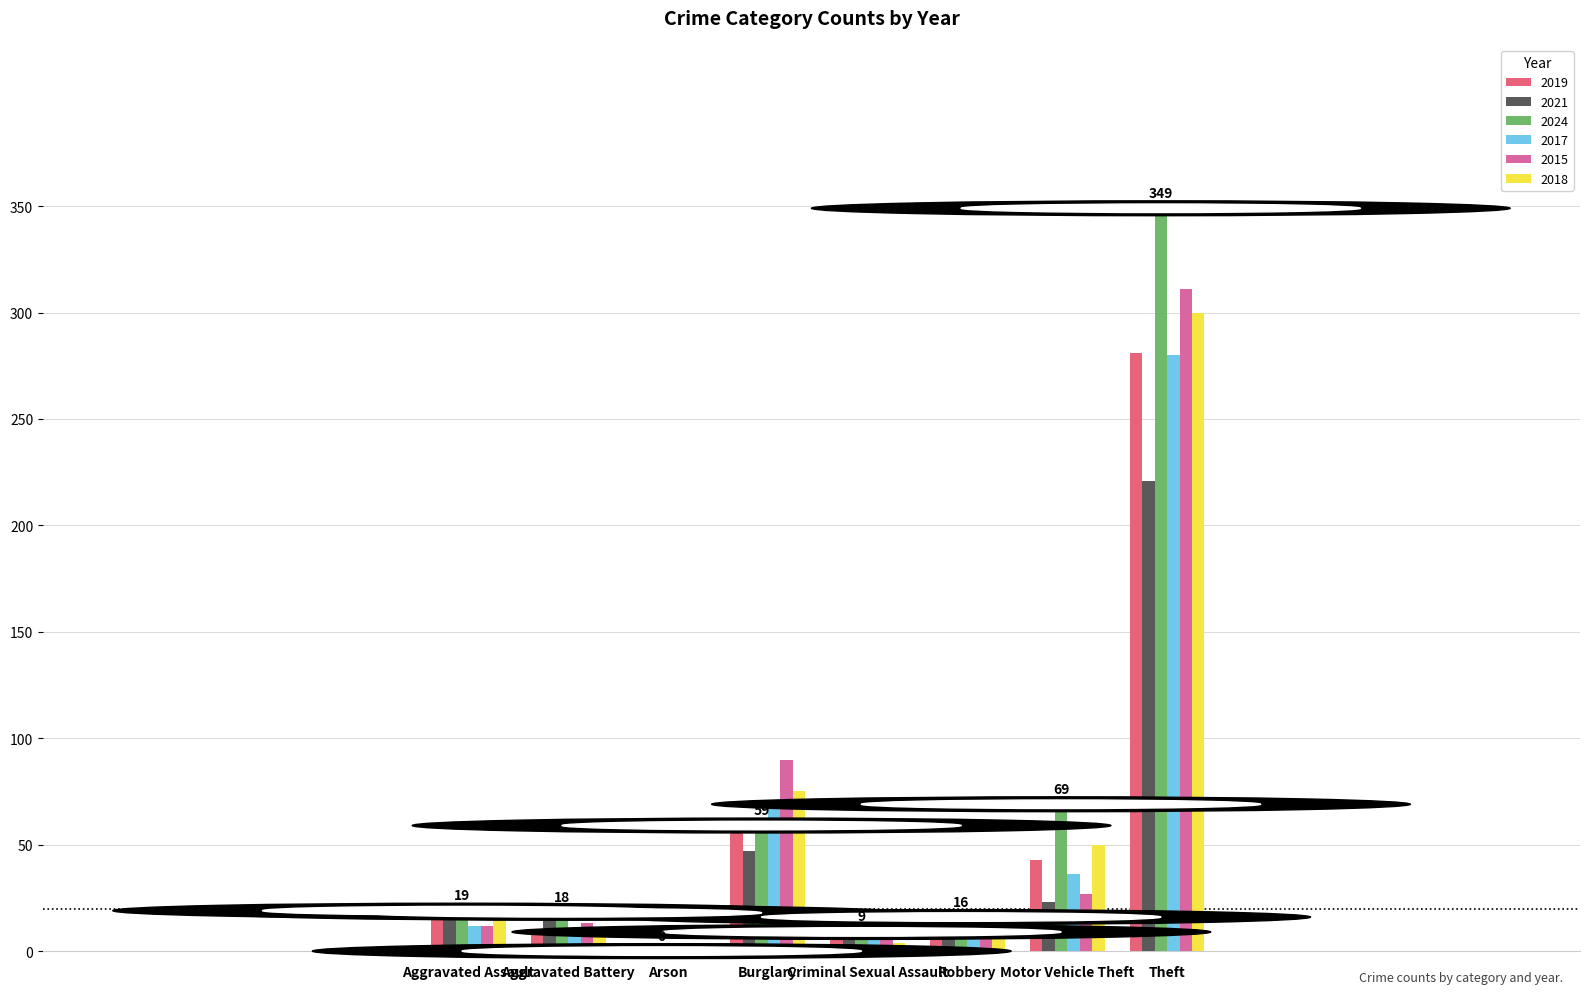

Between Aggravated Assault and Burglary, which series saw the biggest shift?

2015